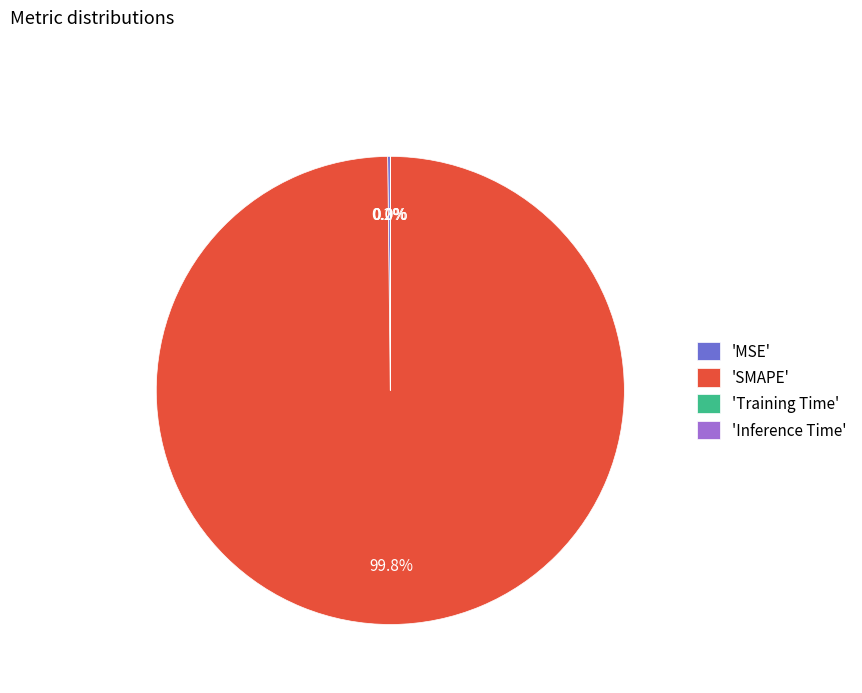

Does any single category account for the majority?

Yes